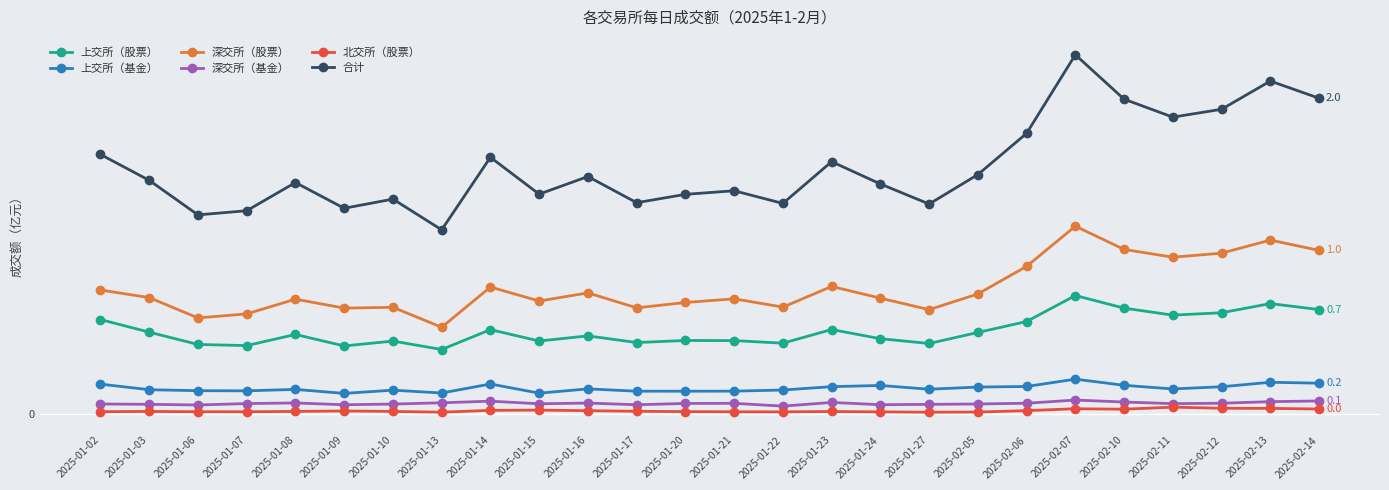

What is the sum of the 合计 values at 2025-01-06 and 2025-01-16?

2.8